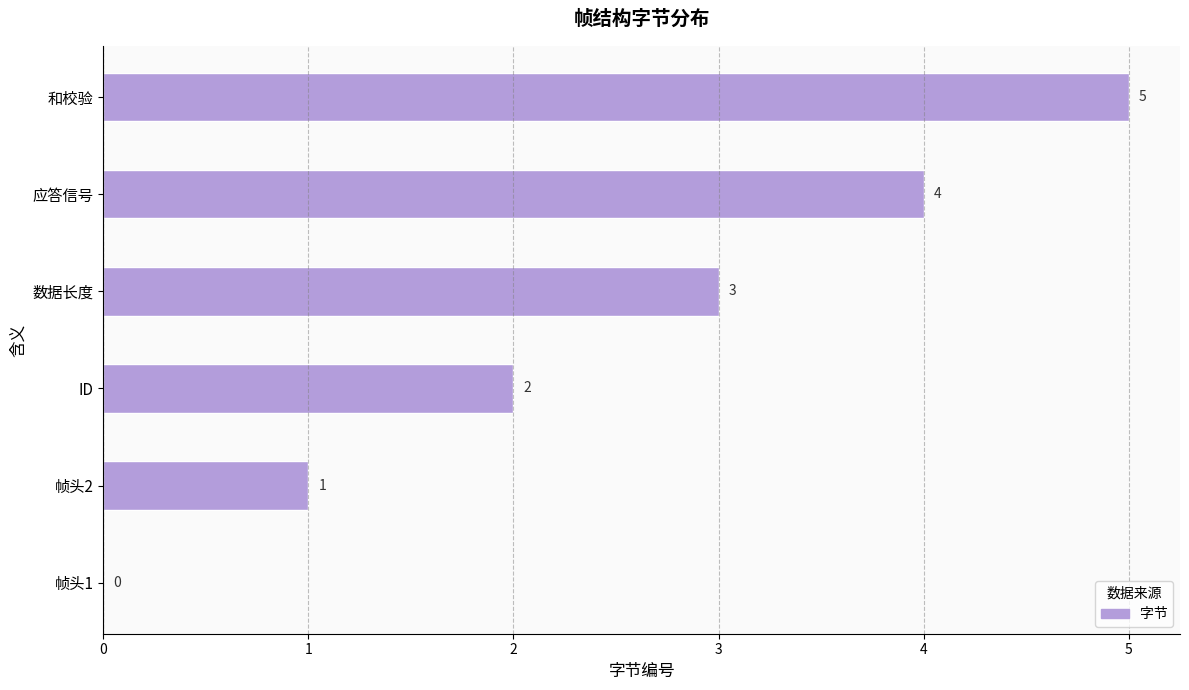

What value does the data have at 应答信号?

4